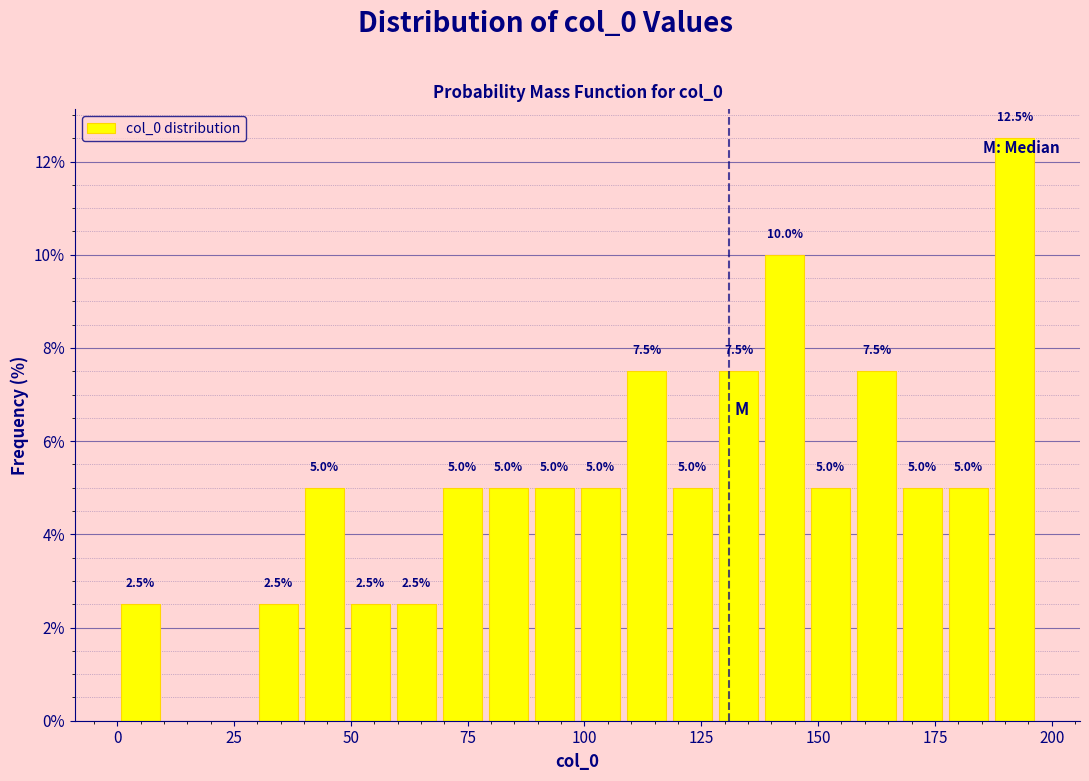

Around what value on the x-axis is the tallest bar? Give the approximate position of its centre, as read against the axis.

190